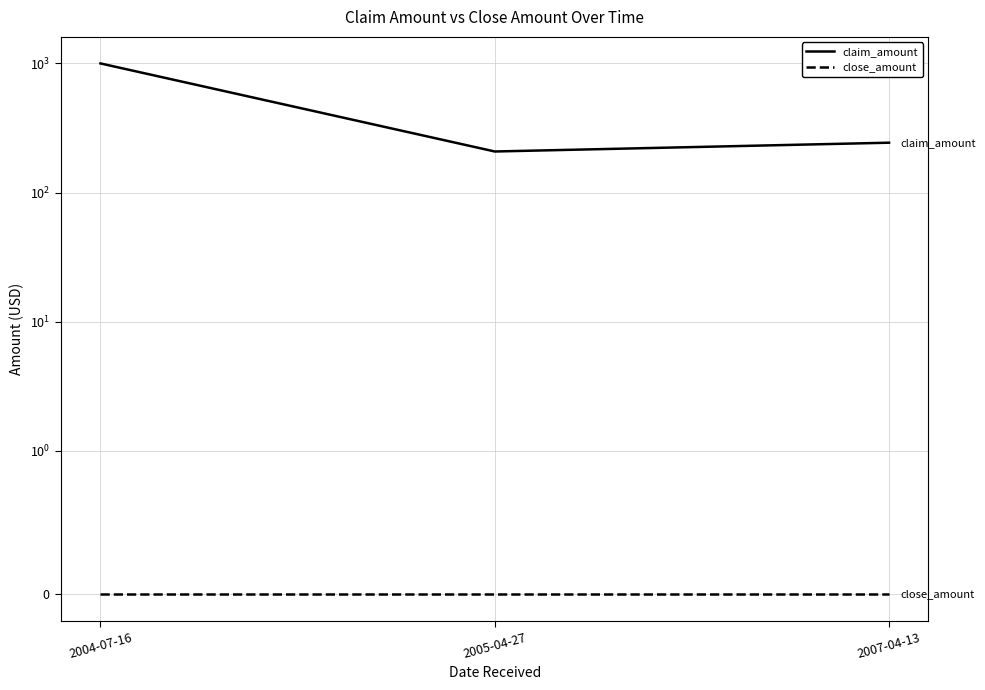

Count the number of categories in the chart.

3